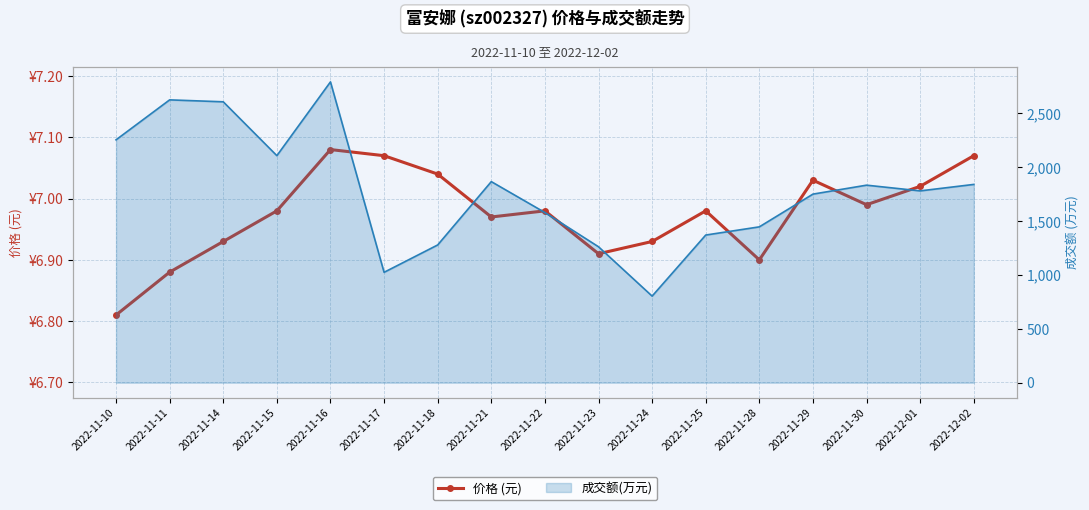

At which category does the chart reach its peak across all series?

2022-11-16